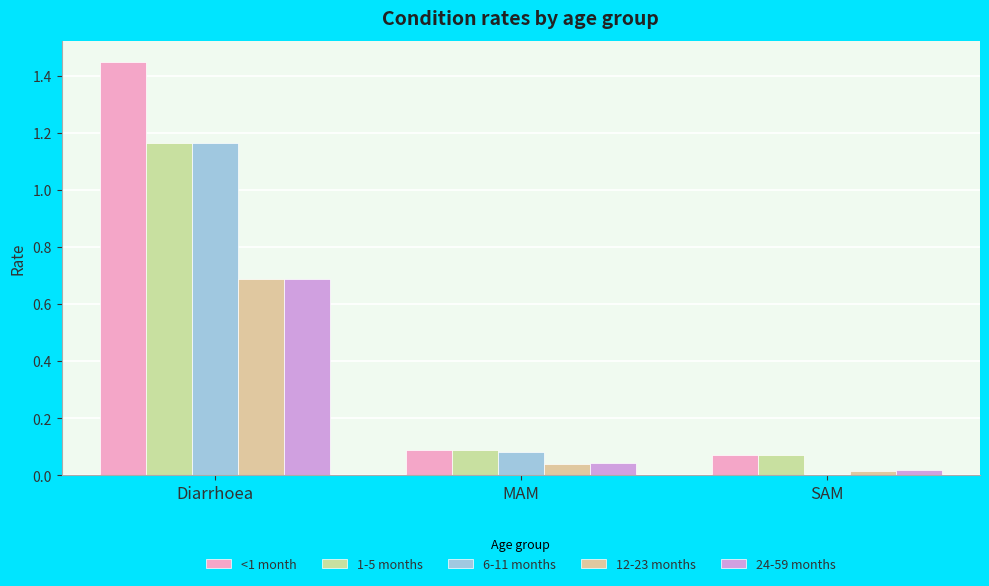

How many distinct data groups are displayed?

5